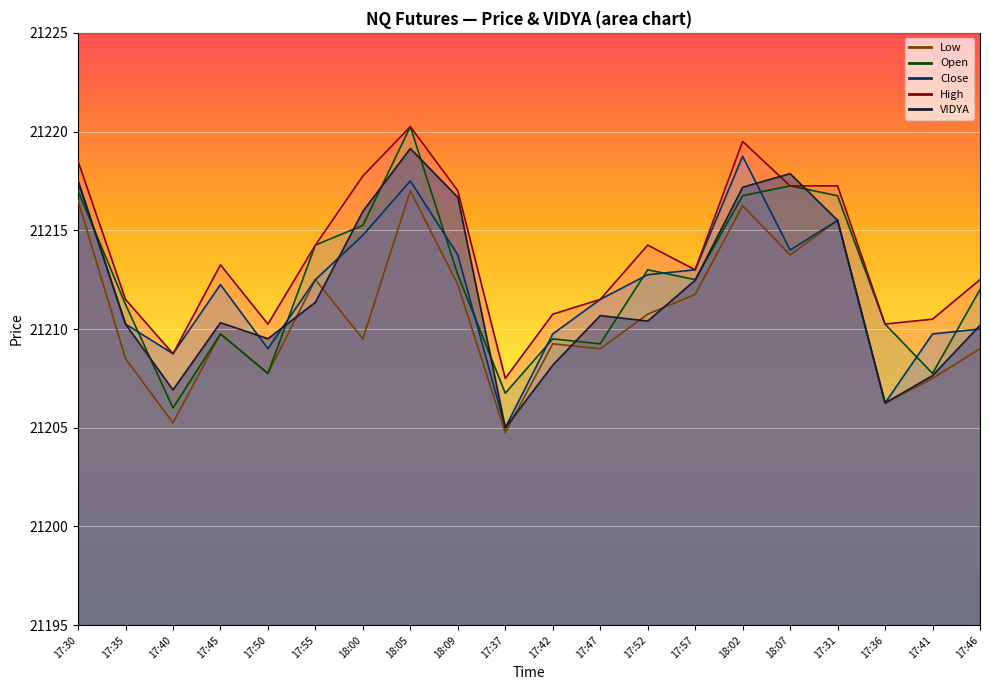

How many lines are shown in the chart?

5